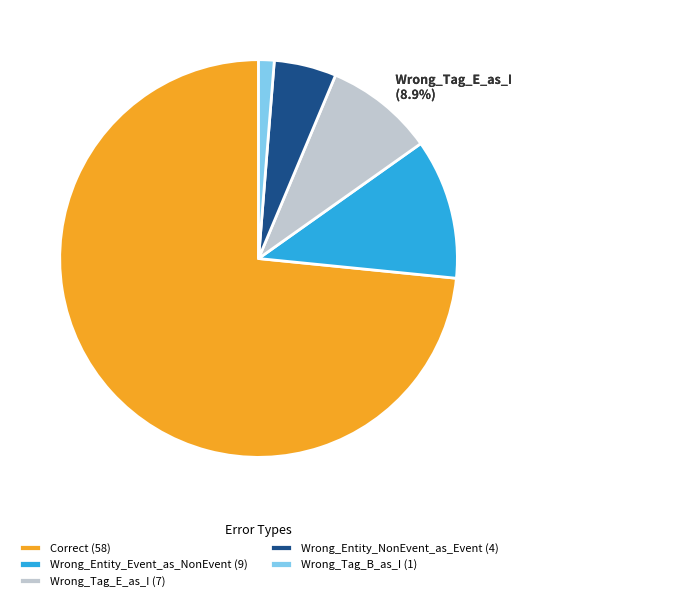

Count the number of slices in the pie.

5